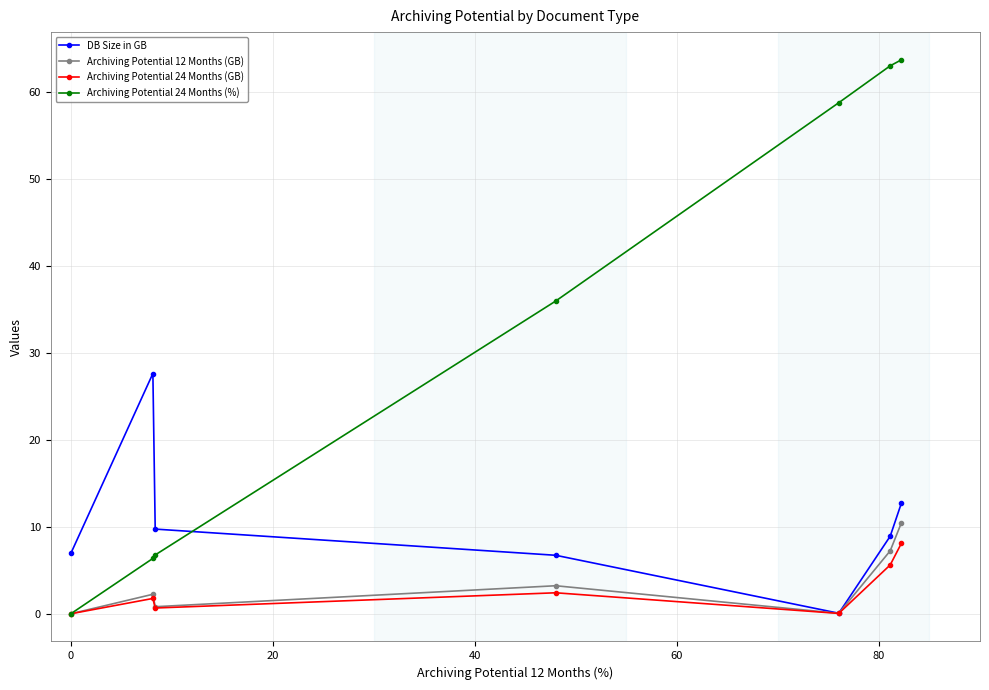

How many series are shown in this chart?

4